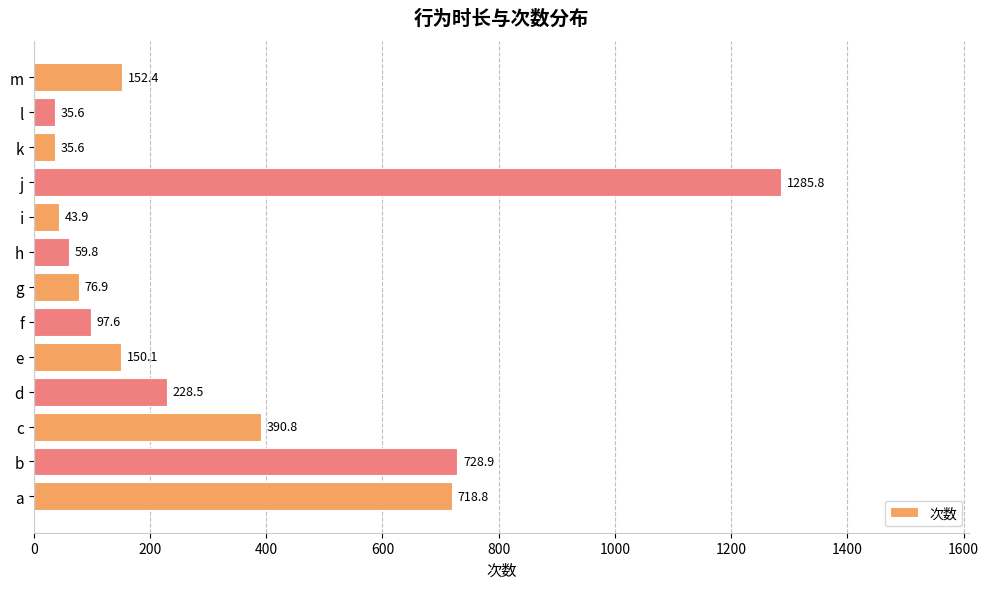

Reading top to bottom, extract all data points from this chart.

m=152.4	l=35.6	k=35.6	j=1285.8	i=43.9	h=59.8	g=76.9	f=97.6	e=150.1	d=228.5	c=390.8	b=728.9	a=718.8